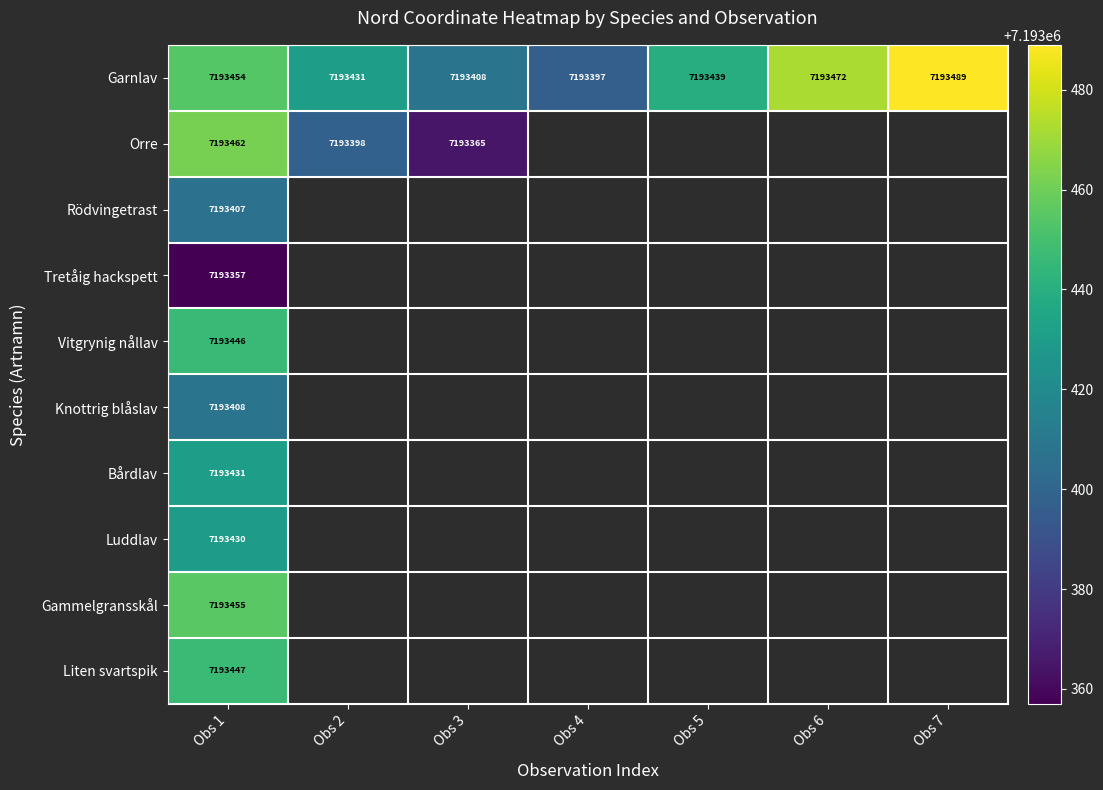

How many data points does each series have?

7